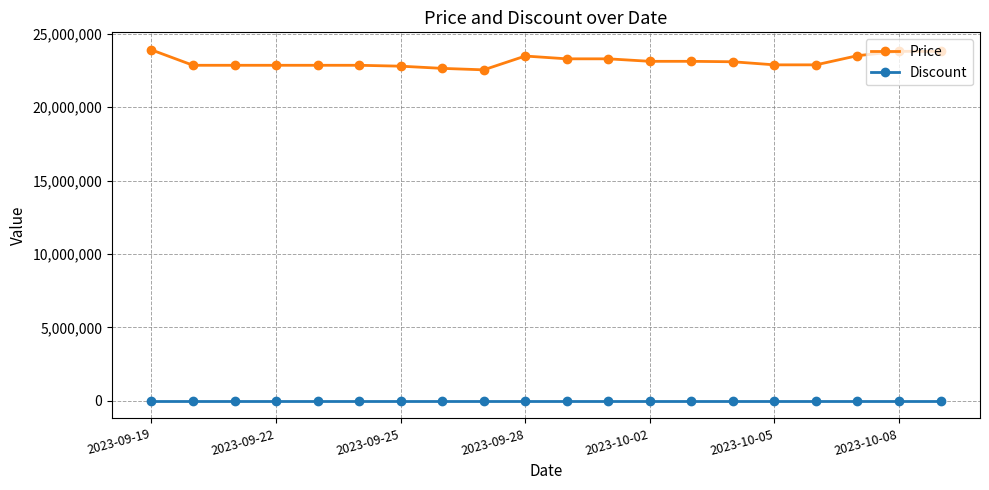

Which series has the largest total across all categories?

Price